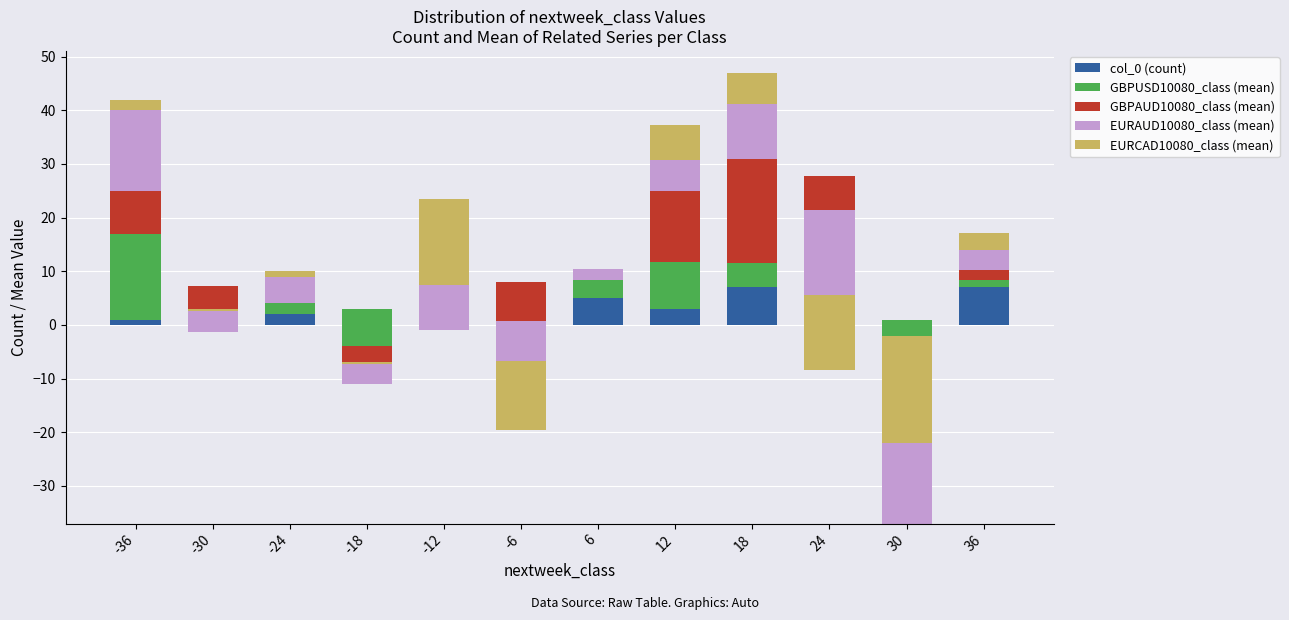

How many values in the EURCAD10080_class (mean) series are below 2?

6